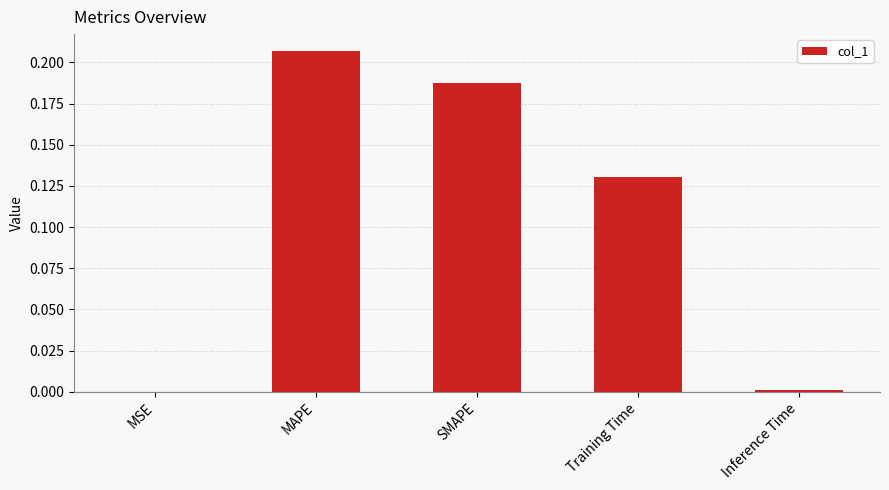

What is the sum of all values?

0.5